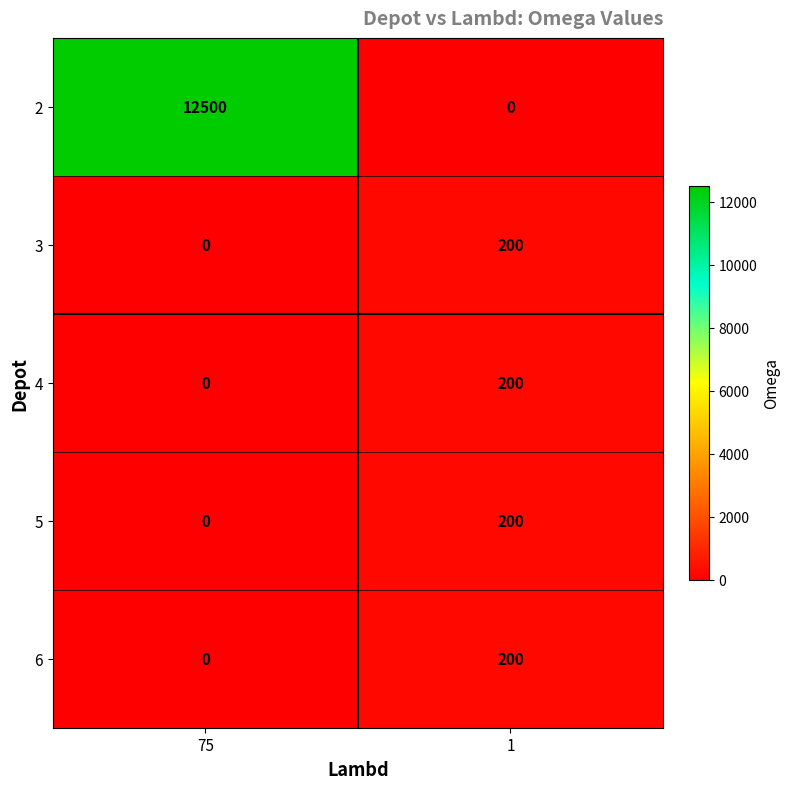

Count the number of categories in the chart.

2